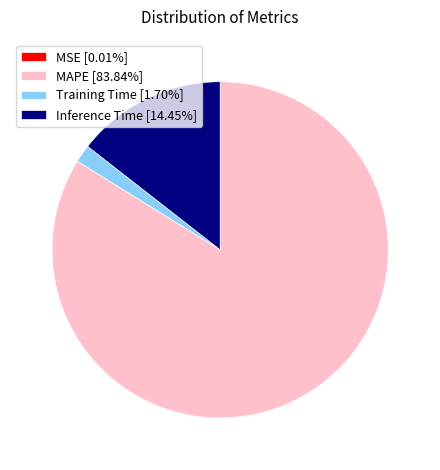

Which category has the biggest portion of the pie?

MAPE